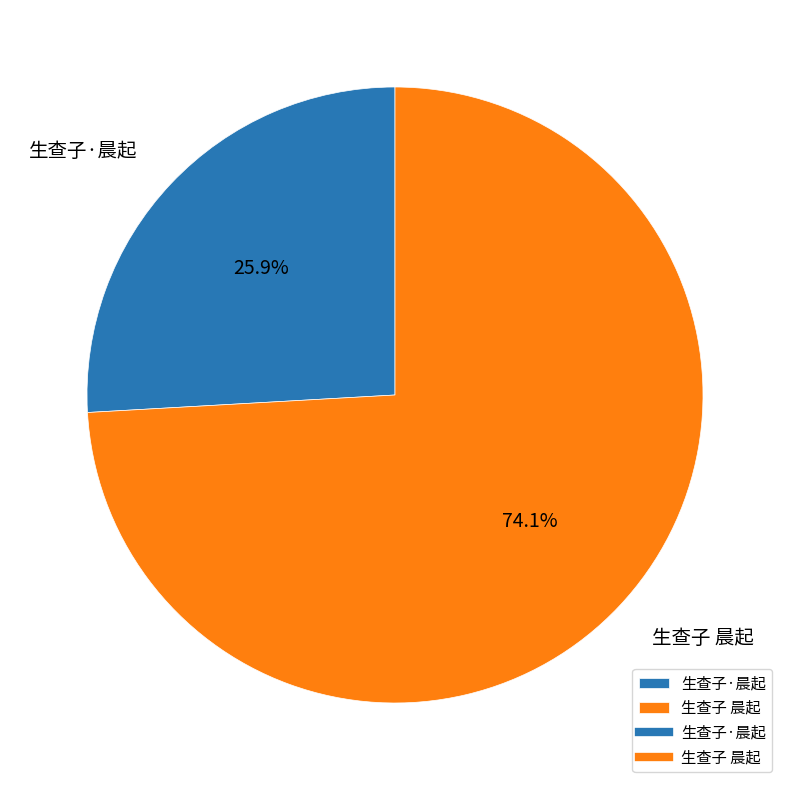

How many slices are in this pie chart?

2